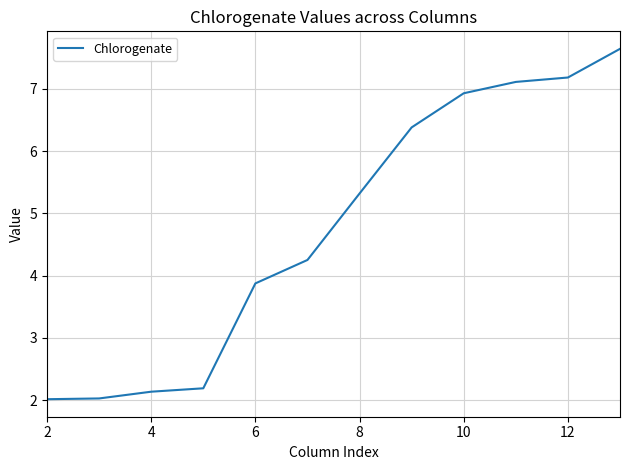

What is the maximum value shown in the chart?

7.6